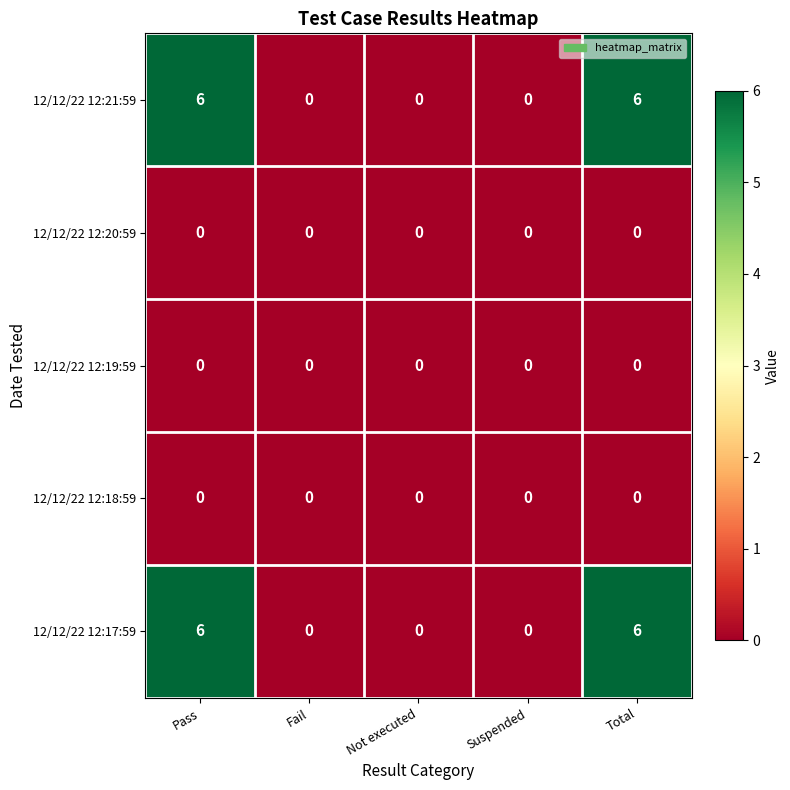

How many 12/12/22 12:17:59 values are between 0 and 6?

5